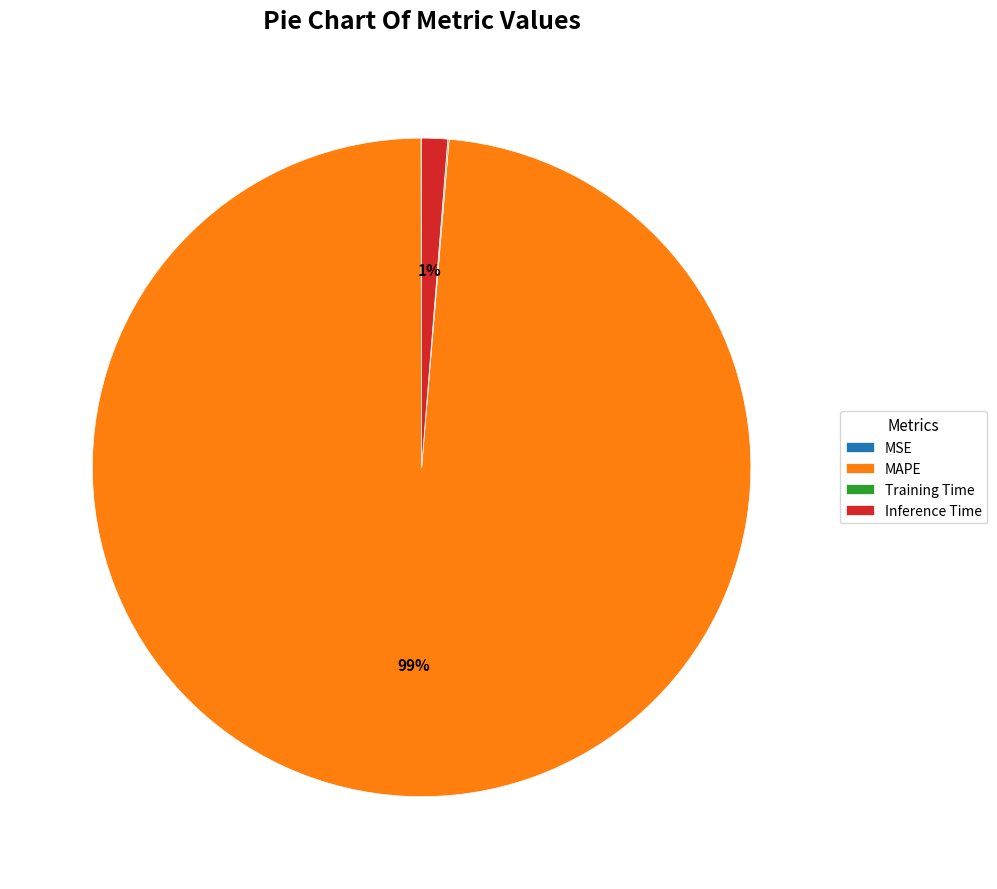

Is it true that MAPE is 99% of the pie?

True